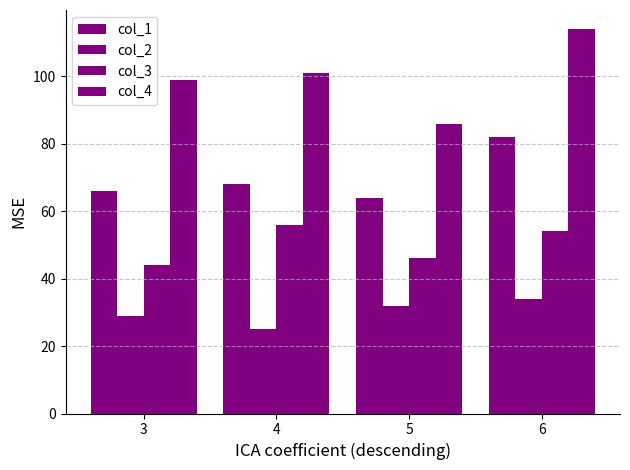

What is the total value across all series at 6?

284